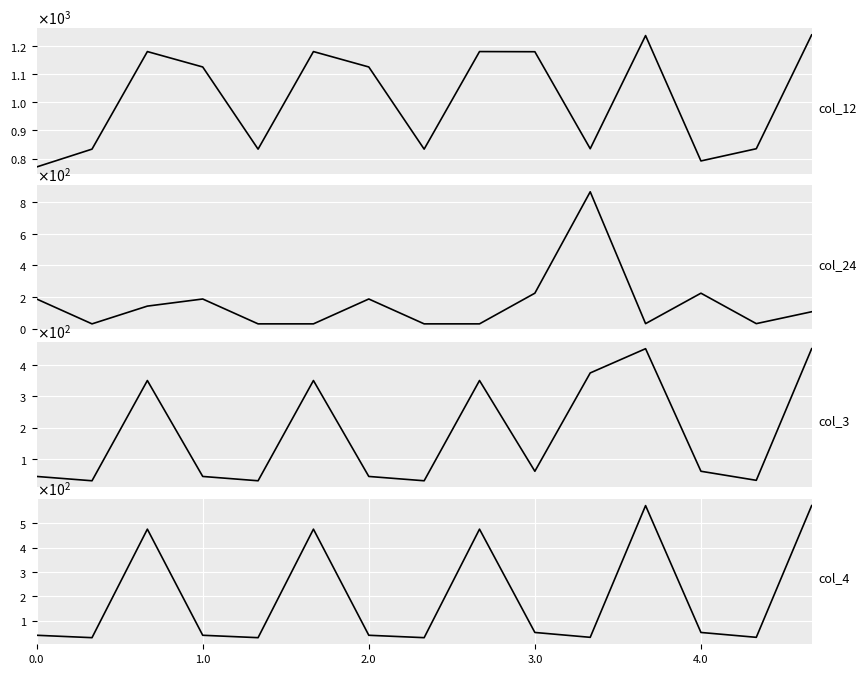

Which series has the widest spread of values?

col_24